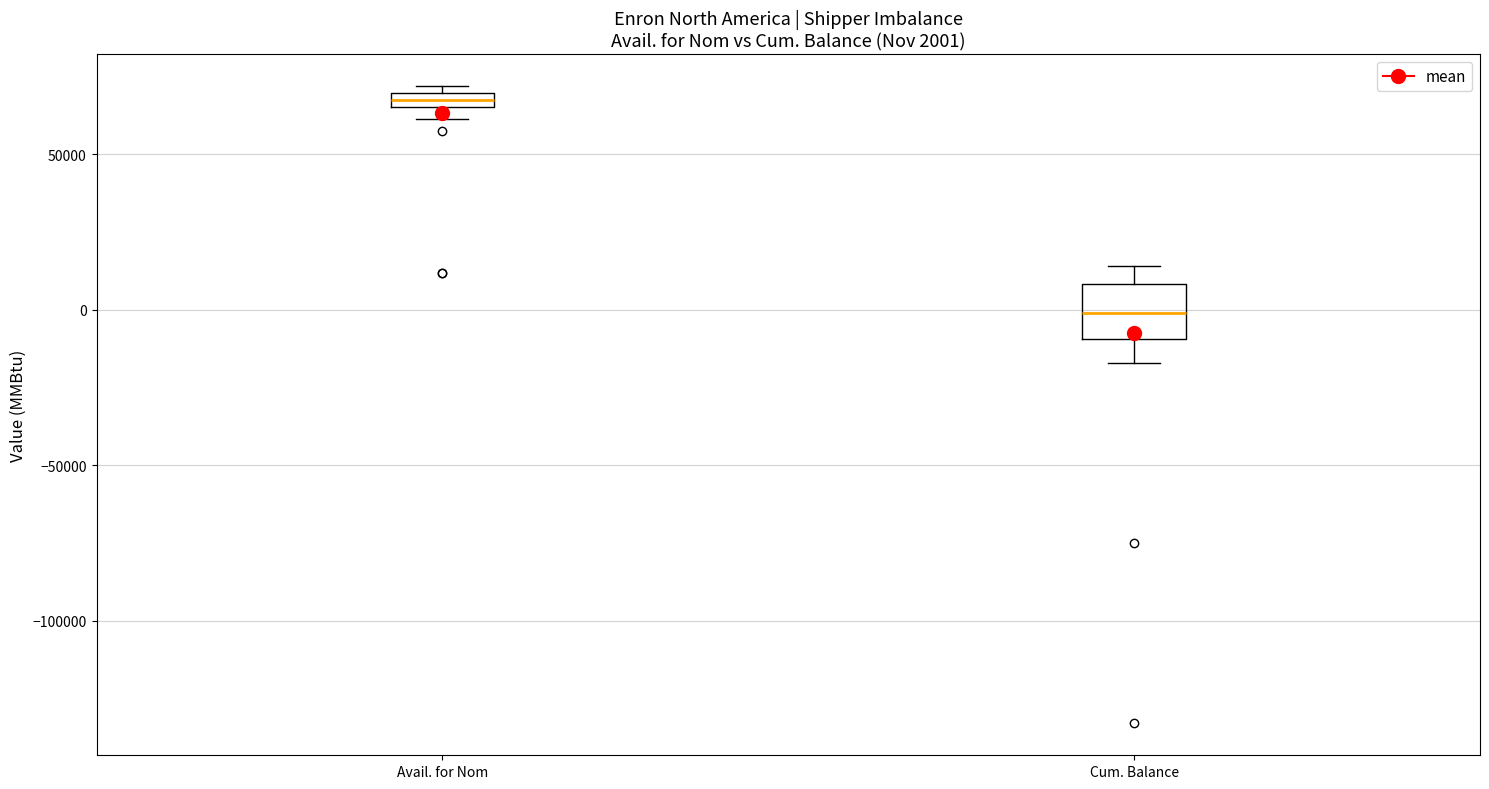

Which box's median line is the lowest?

Cum. Balance